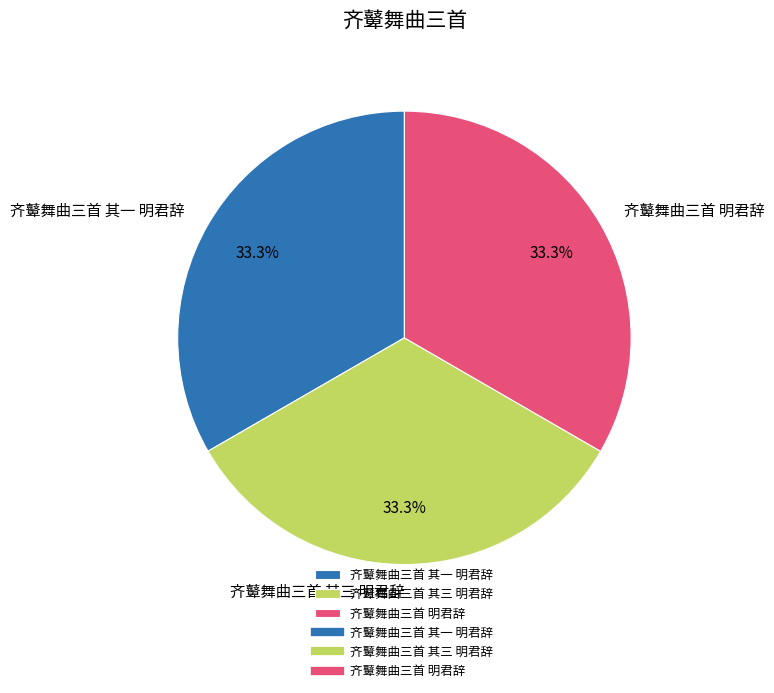

How many slices are in this pie chart?

3